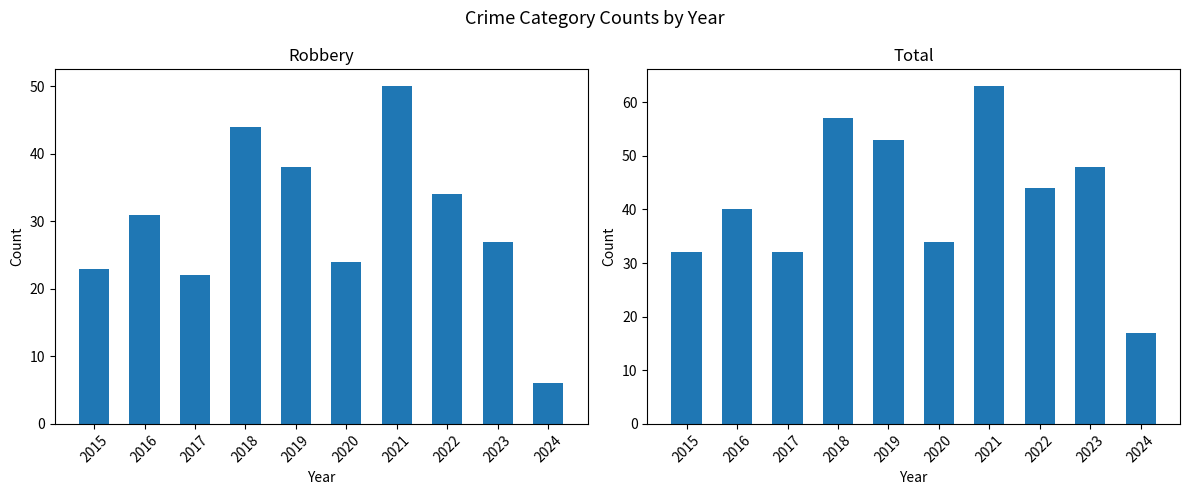

Is it true that Total equals 32 at 2017?

True